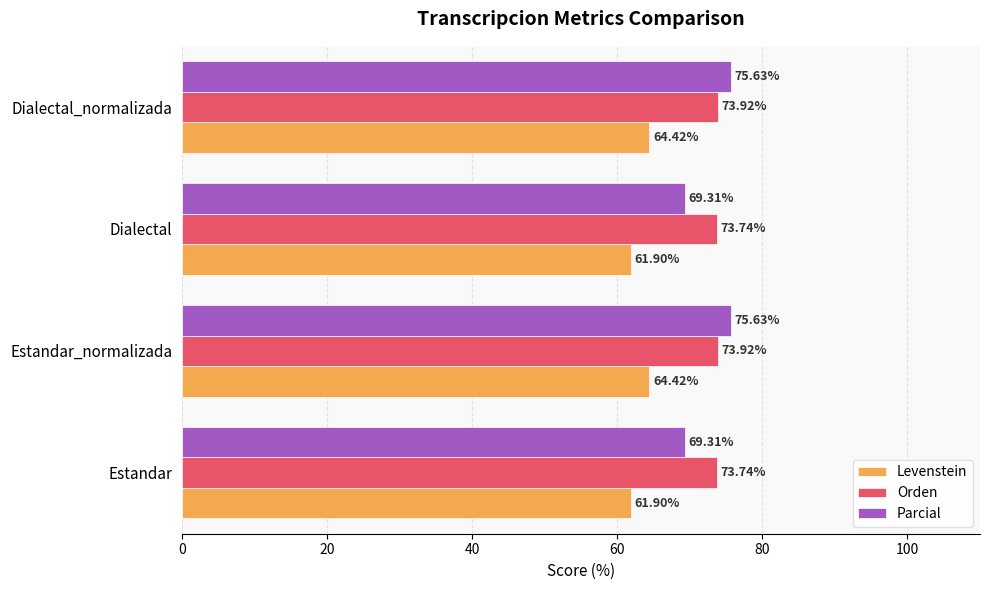

Rank the series at Dialectal_normalizada from lowest to highest value.

Levenstein, Orden, Parcial